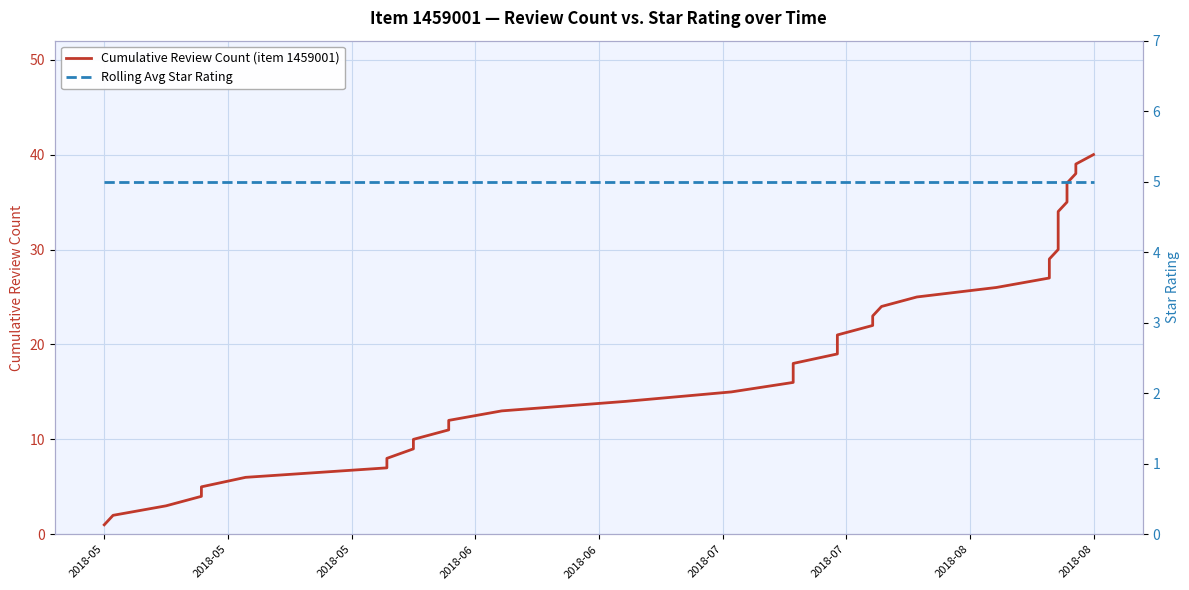

Read the Cumulative Review Count (item 1459001) value at 2018-05.

1